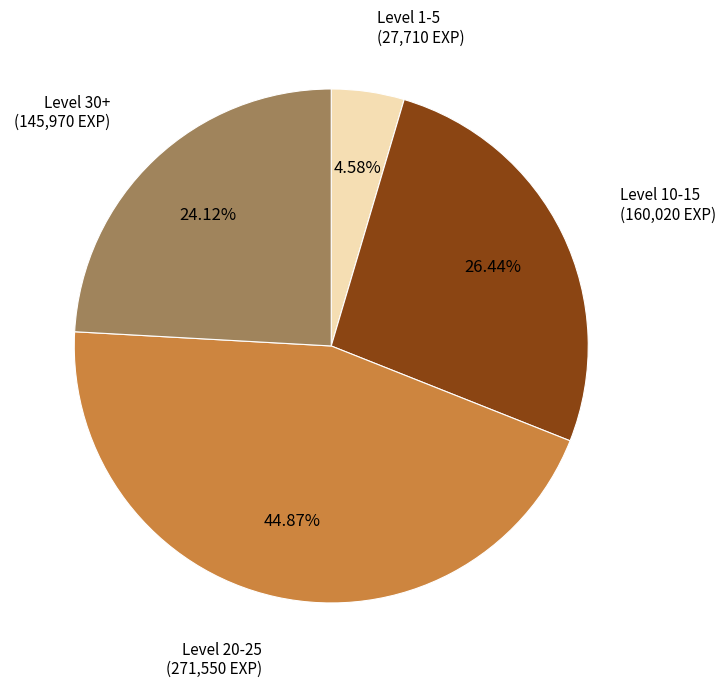

To the nearest percent, what is the difference between the largest and smallest slice percentages?

40%